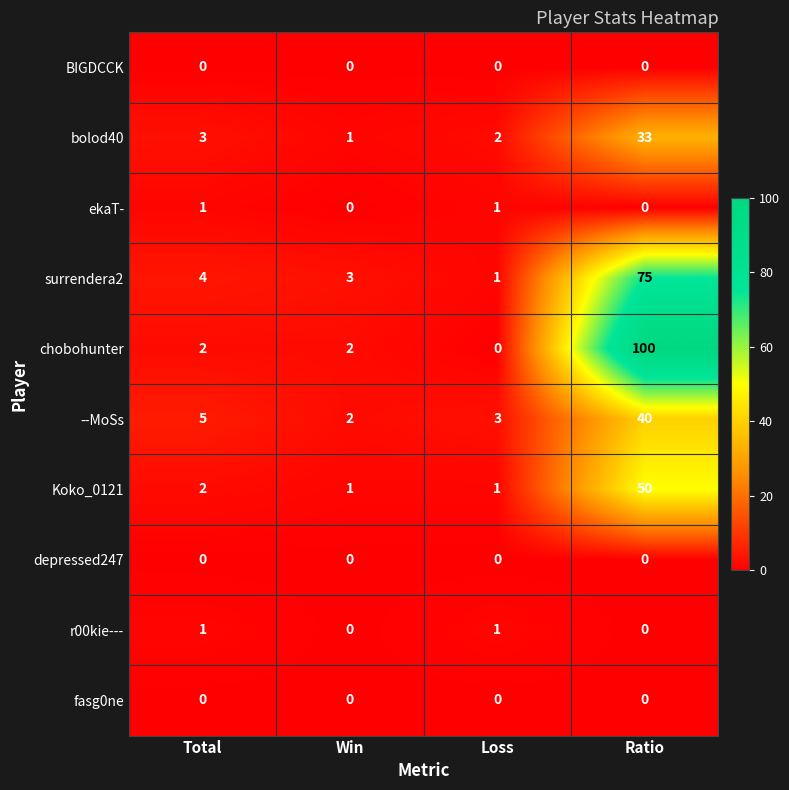

What is the sum of all surrendera2 values?

83